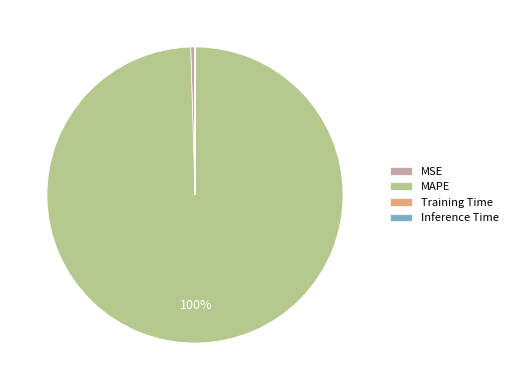

What is the largest slice in the pie chart?

MAPE